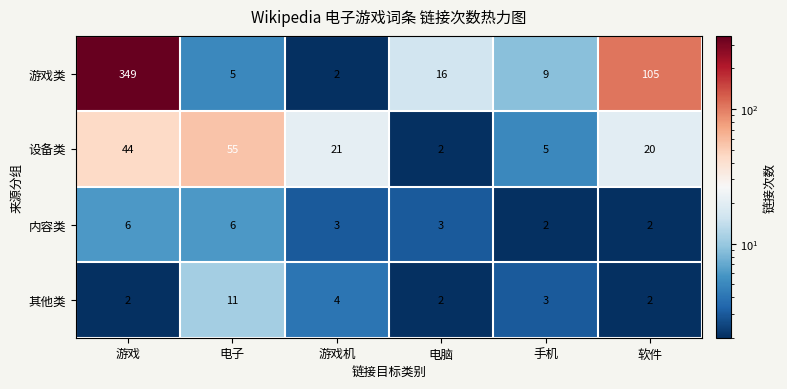

What is the maximum value shown in the chart?

349